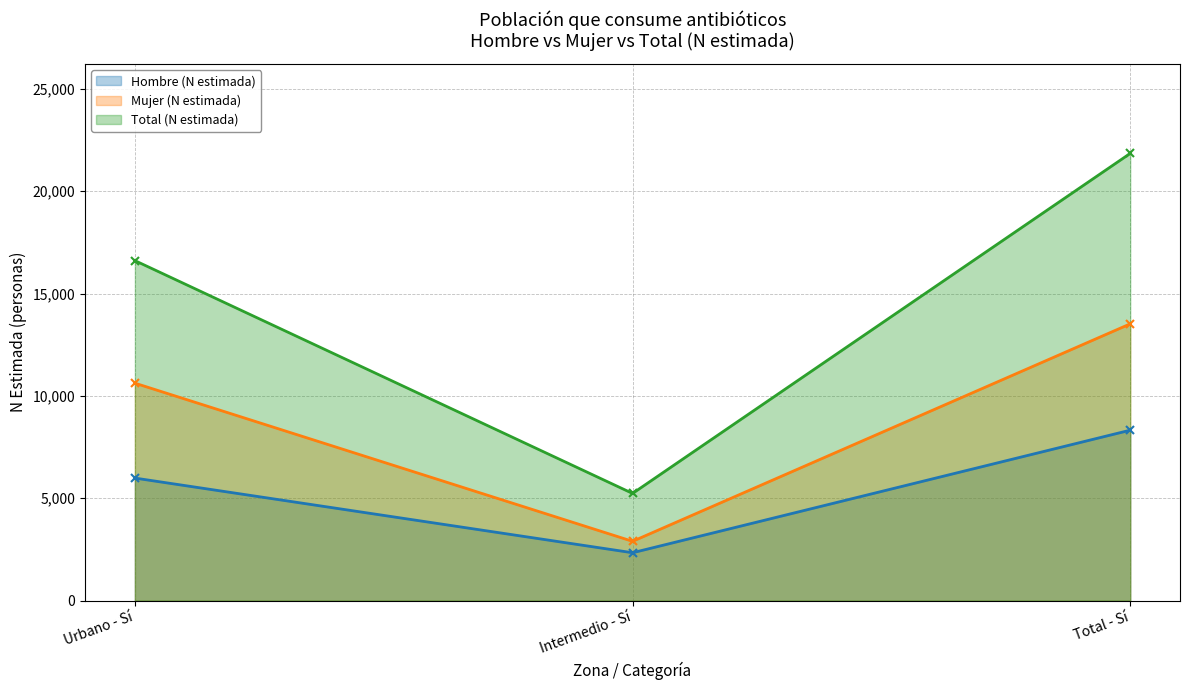

What is the greatest value displayed?

21843